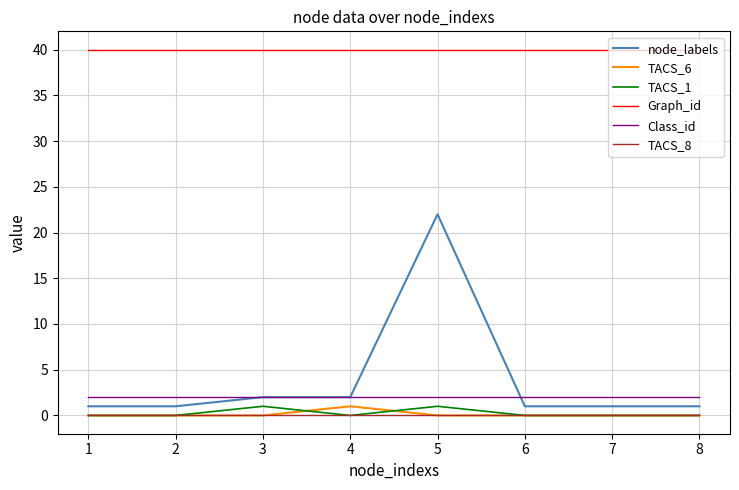

What is the greatest value displayed?

40